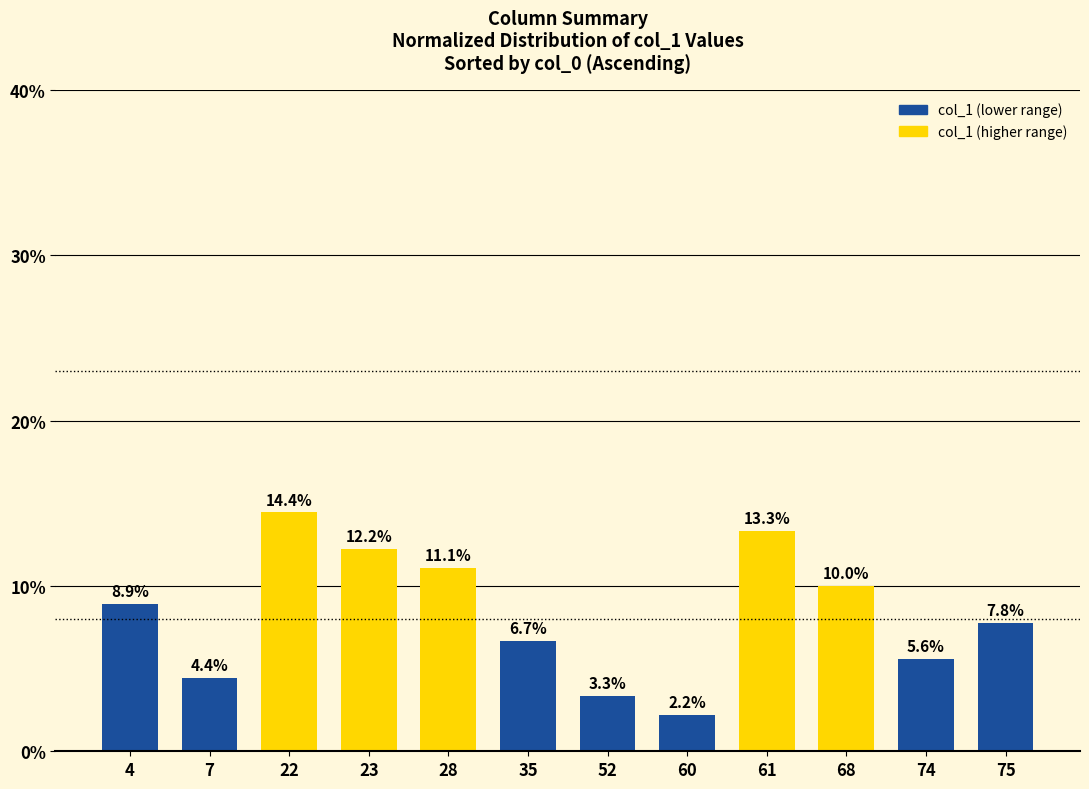

What is the value of the 10th bar from the left?

10.0